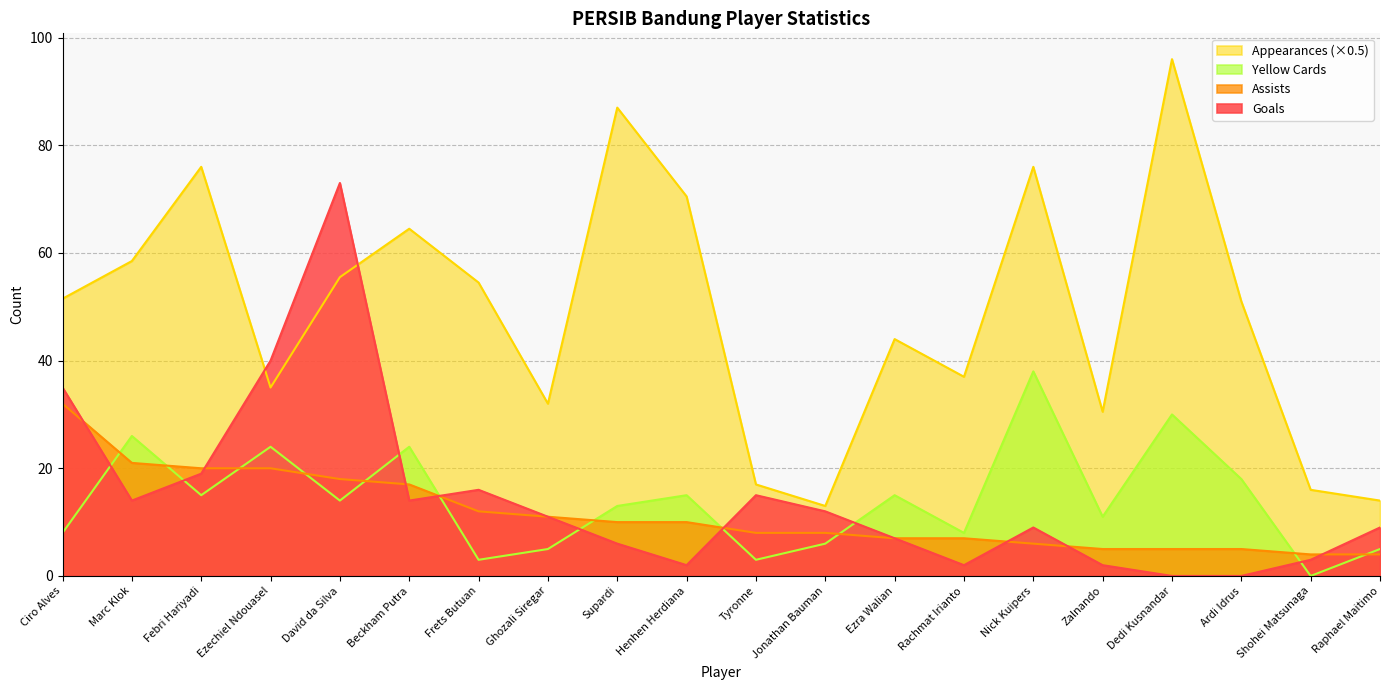

Reading right to left, extract all data points from this chart.

goals: Raphael Maitimo=9.0	Shohei Matsunaga=3.0	Ardi Idrus=0.0	Dedi Kusnandar=0.0	Zalnando=2.0	Nick Kuipers=9.0	Rachmat Irianto=2.0	Ezra Walian=7.0	Jonathan Bauman=12.0	Tyronne=15.0	Henhen Herdiana=2.0	Supardi=6.0	Ghozali Siregar=11.0	Frets Butuan=16.0	Beckham Putra=14.0	David da Silva=73.0	Ezechiel Ndouasel=40.0	Febri Hariyadi=19.0	Marc Klok=14.0	Ciro Alves=35.0
assists: Raphael Maitimo=4.0	Shohei Matsunaga=4.0	Ardi Idrus=5.0	Dedi Kusnandar=5.0	Zalnando=5.0	Nick Kuipers=6.0	Rachmat Irianto=7.0	Ezra Walian=7.0	Jonathan Bauman=8.0	Tyronne=8.0	Henhen Herdiana=10.0	Supardi=10.0	Ghozali Siregar=11.0	Frets Butuan=12.0	Beckham Putra=17.0	David da Silva=18.0	Ezechiel Ndouasel=20.0	Febri Hariyadi=20.0	Marc Klok=21.0	Ciro Alves=32.0
appearances: Raphael Maitimo=14.0	Shohei Matsunaga=16.0	Ardi Idrus=51.0	Dedi Kusnandar=96.0	Zalnando=30.5	Nick Kuipers=76.0	Rachmat Irianto=37.0	Ezra Walian=44.0	Jonathan Bauman=13.0	Tyronne=17.0	Henhen Herdiana=70.5	Supardi=87.0	Ghozali Siregar=32.0	Frets Butuan=54.5	Beckham Putra=64.5	David da Silva=55.5	Ezechiel Ndouasel=35.0	Febri Hariyadi=76.0	Marc Klok=58.5	Ciro Alves=51.5
yellow_cards: Raphael Maitimo=5.0	Shohei Matsunaga=0.0	Ardi Idrus=18.0	Dedi Kusnandar=30.0	Zalnando=11.0	Nick Kuipers=38.0	Rachmat Irianto=8.0	Ezra Walian=15.0	Jonathan Bauman=6.0	Tyronne=3.0	Henhen Herdiana=15.0	Supardi=13.0	Ghozali Siregar=5.0	Frets Butuan=3.0	Beckham Putra=24.0	David da Silva=14.0	Ezechiel Ndouasel=24.0	Febri Hariyadi=15.0	Marc Klok=26.0	Ciro Alves=8.0